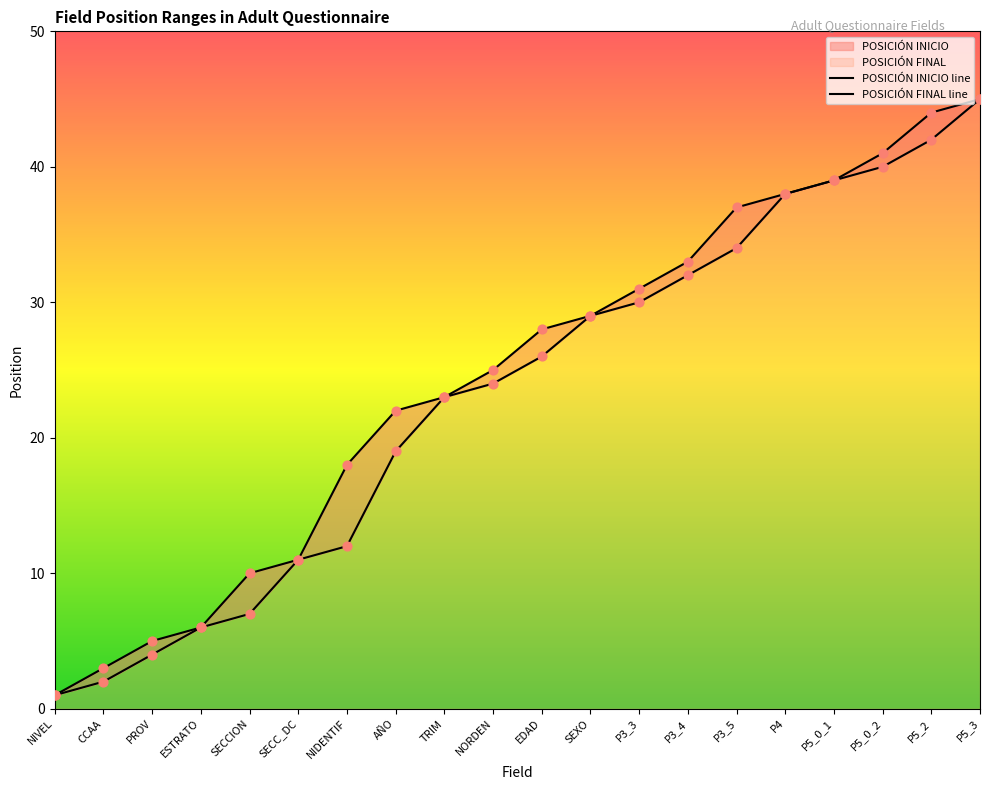

Which series reaches the minimum Y coordinate?

POSICIÓN INICIO